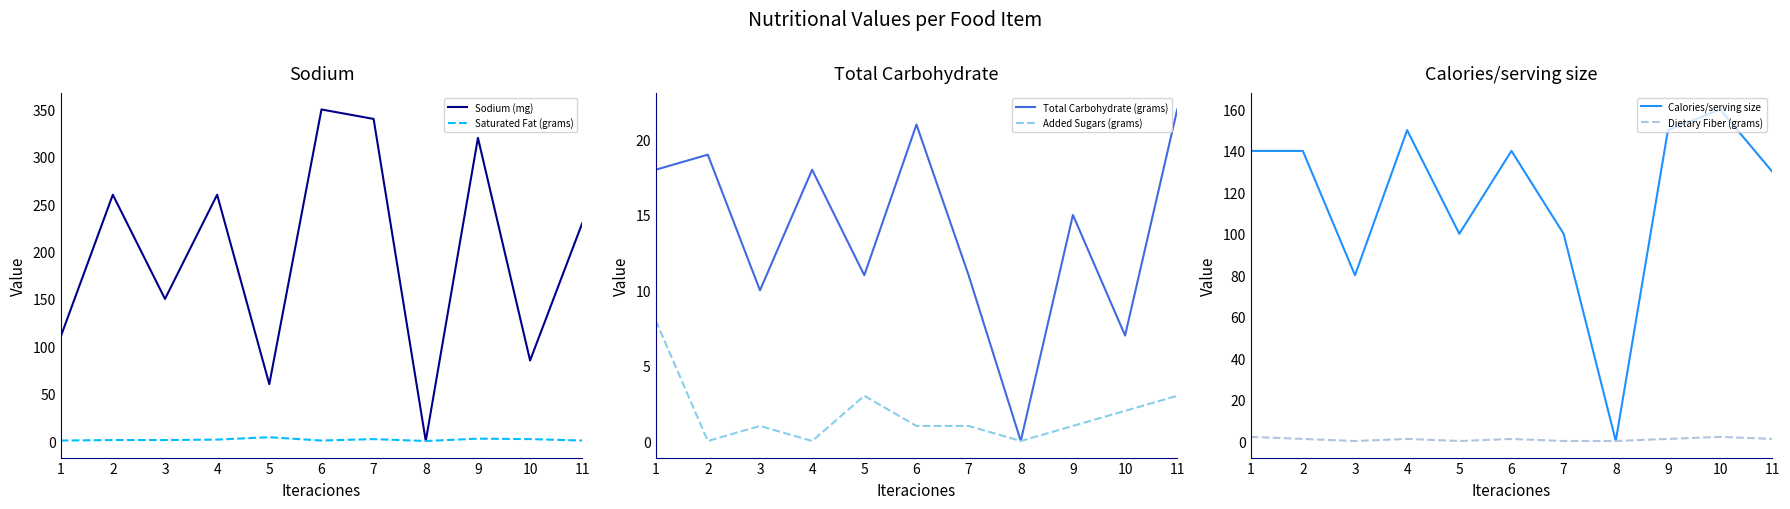

What is the greatest value displayed?

350.0